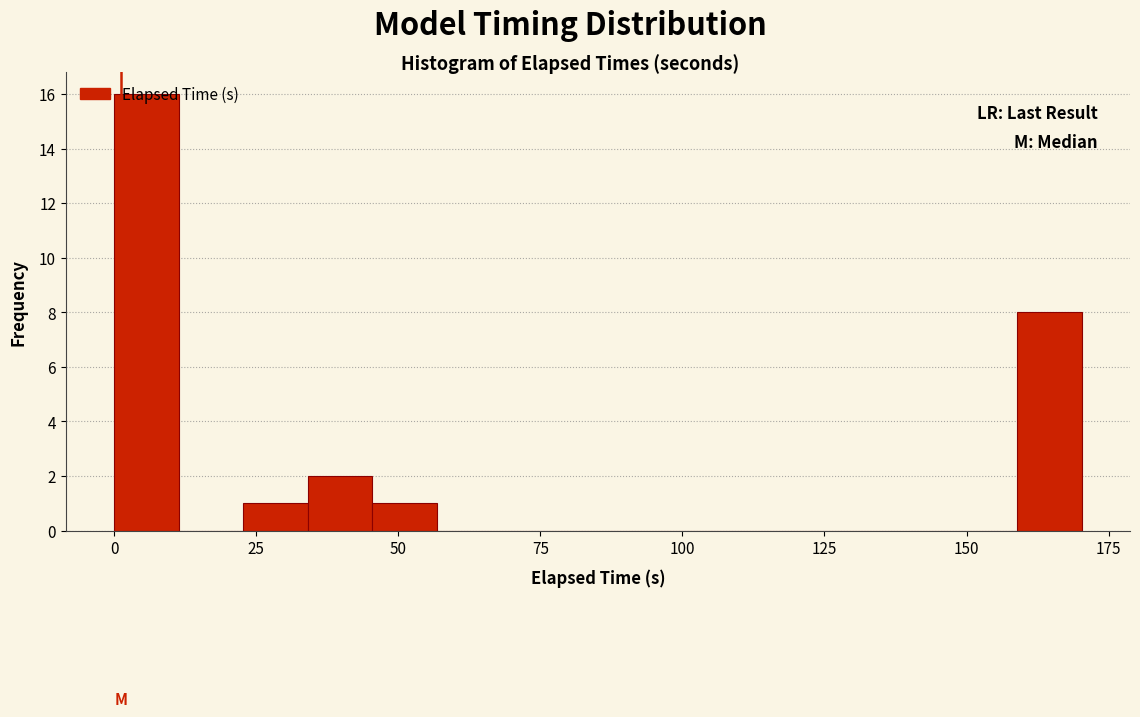

Read against the x-axis, roughly where is the centre of the tallest bar?

5